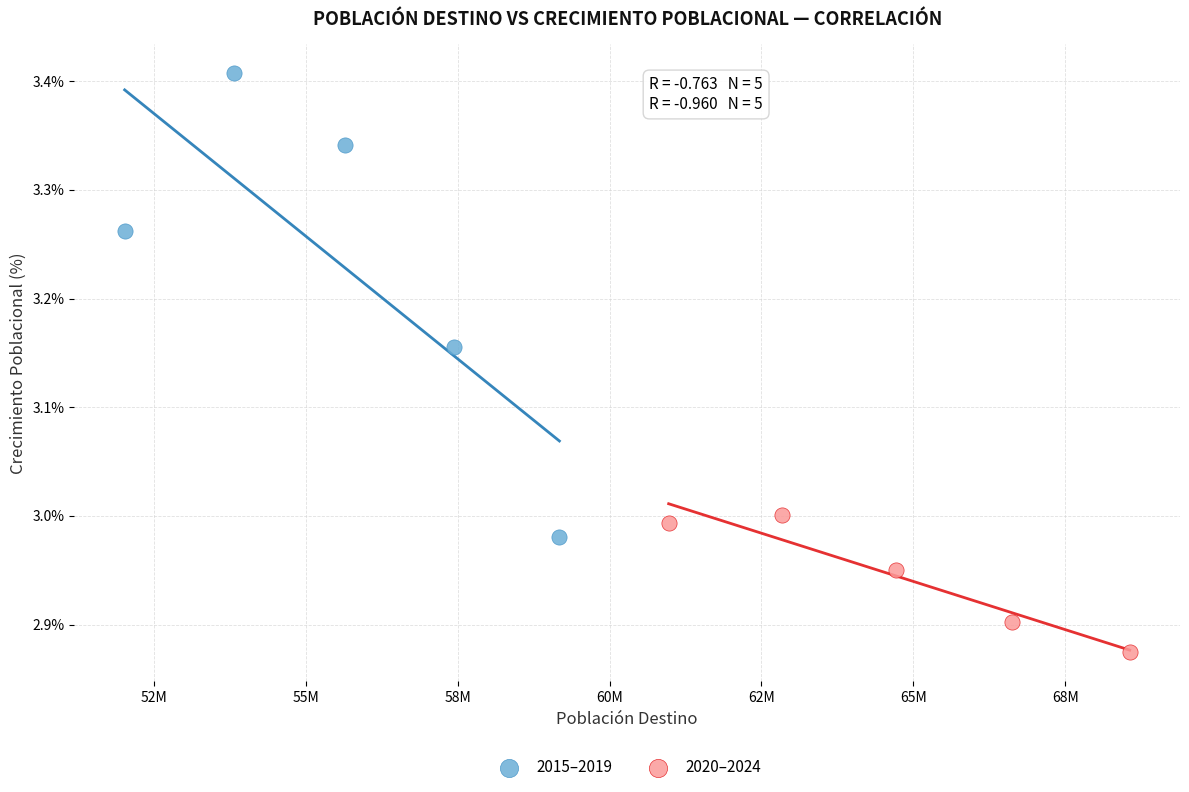

Which series contains the highest Y value?

2015–2019